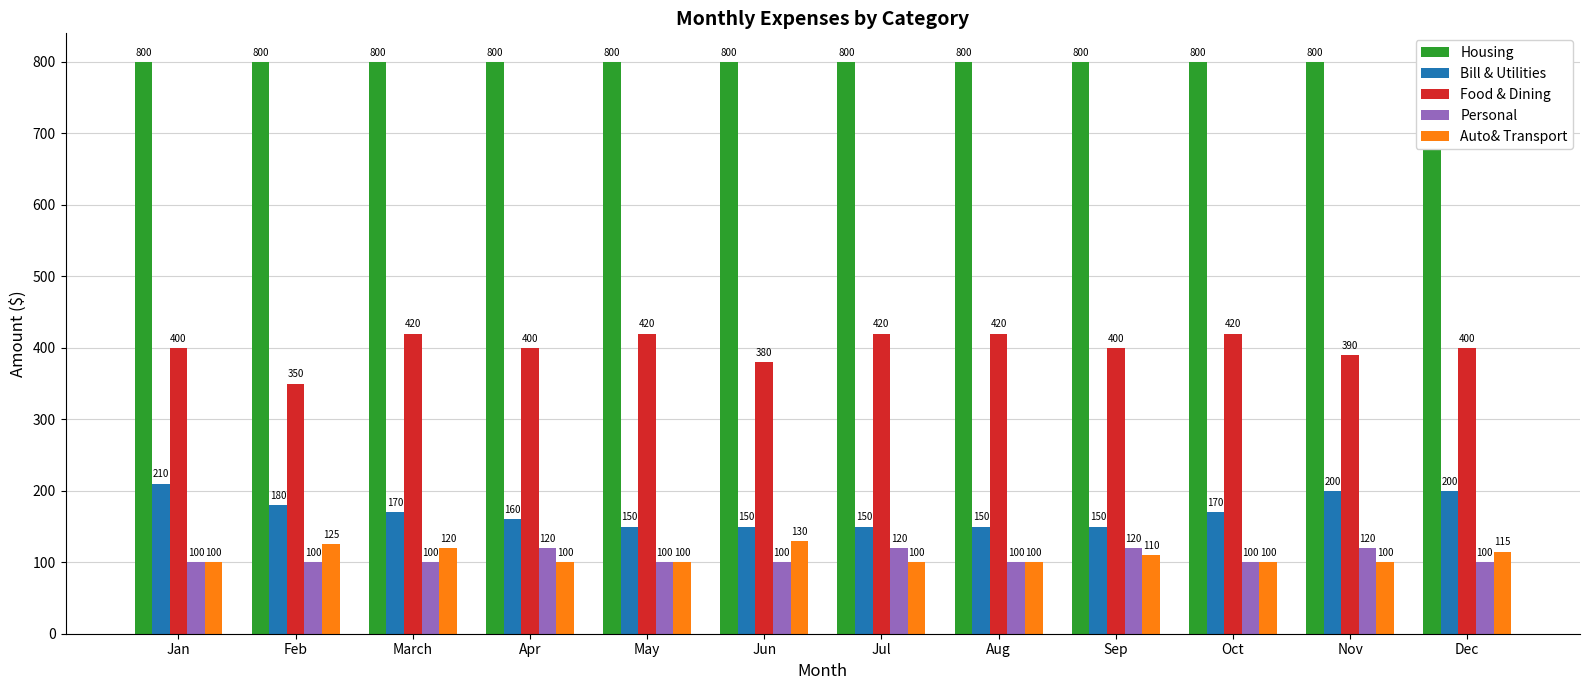

Rank the series by their maximum value, from highest to lowest.

Housing, Food & Dining, Bill & Utilities, Auto& Transport, Personal